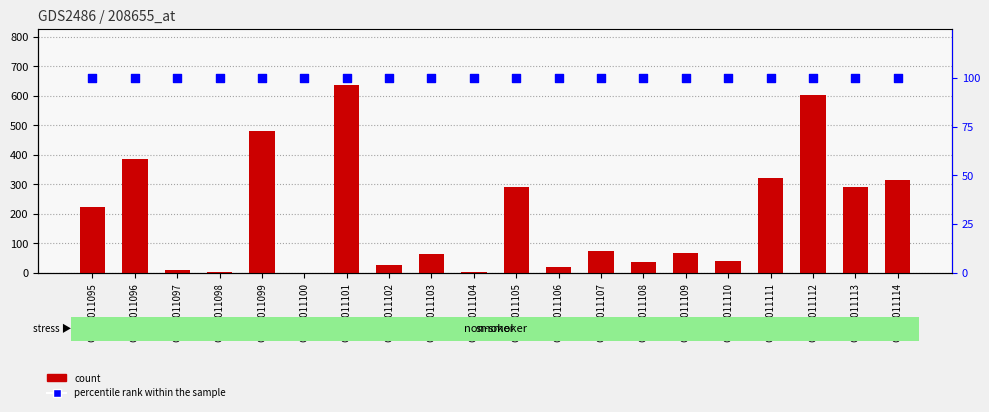

Which series contains the highest Y value?

count